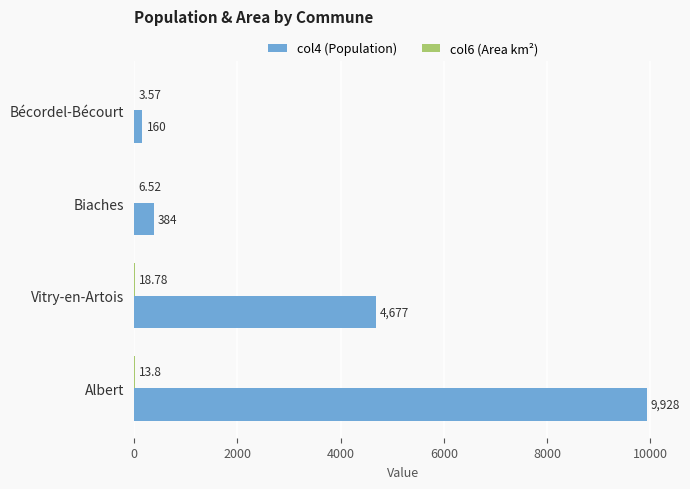

What is the sum of the col4 (Population) values at Bécordel-Bécourt and Vitry-en-Artois?

4837.0